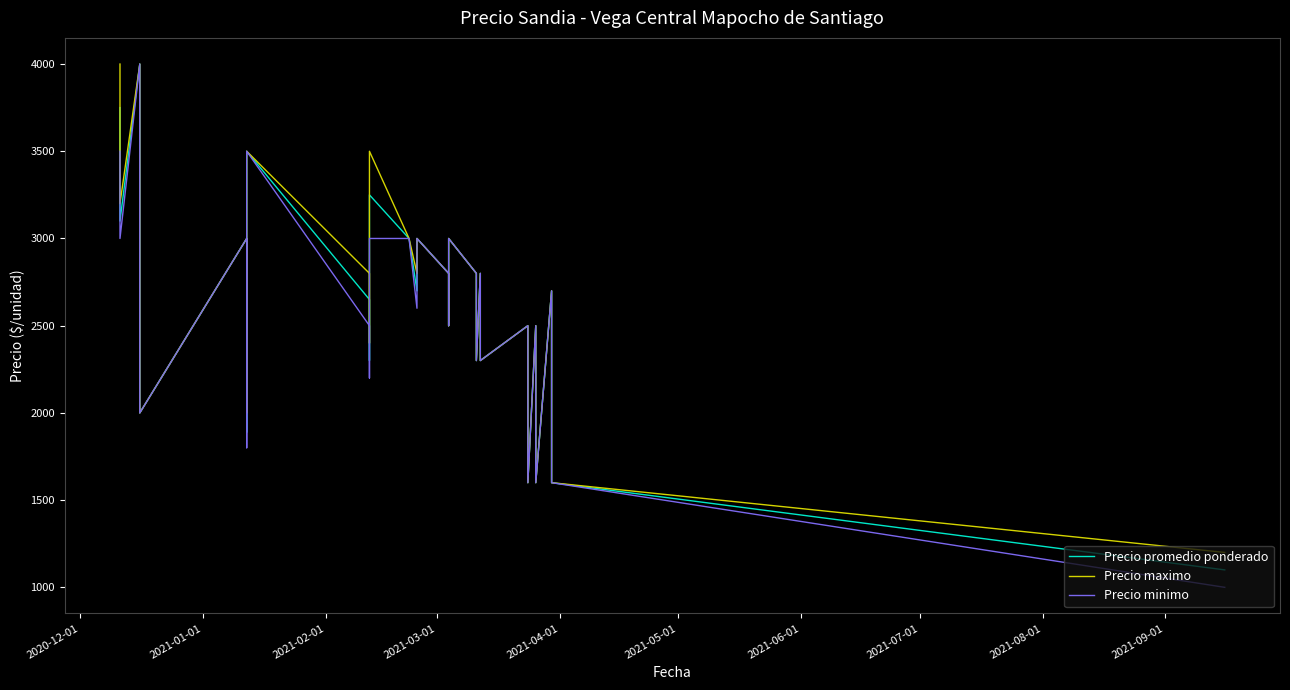

In Precio maximo, how many points are higher than both neighbors (excluding endpoints)?

9